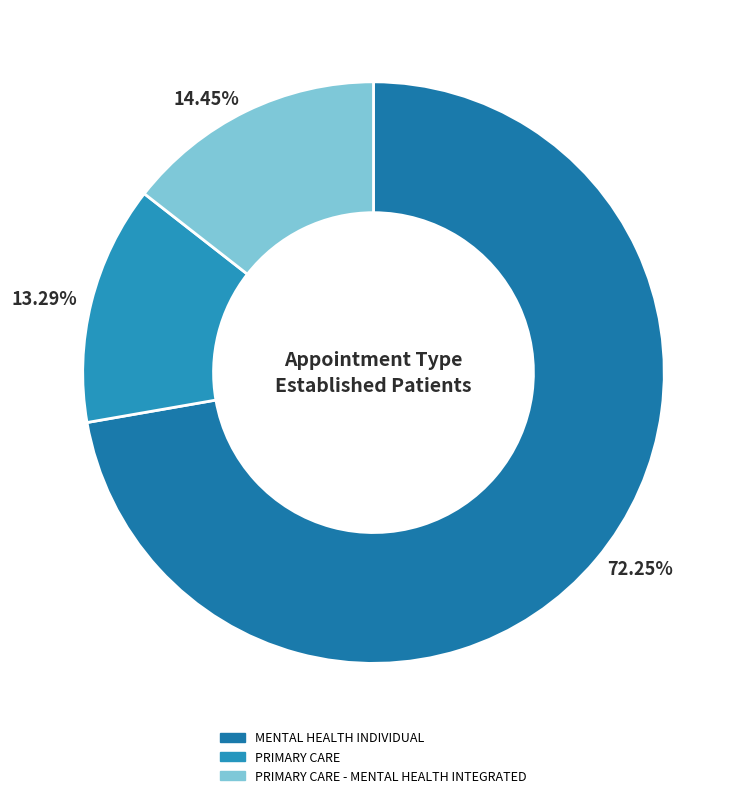

Does any single category account for the majority?

Yes